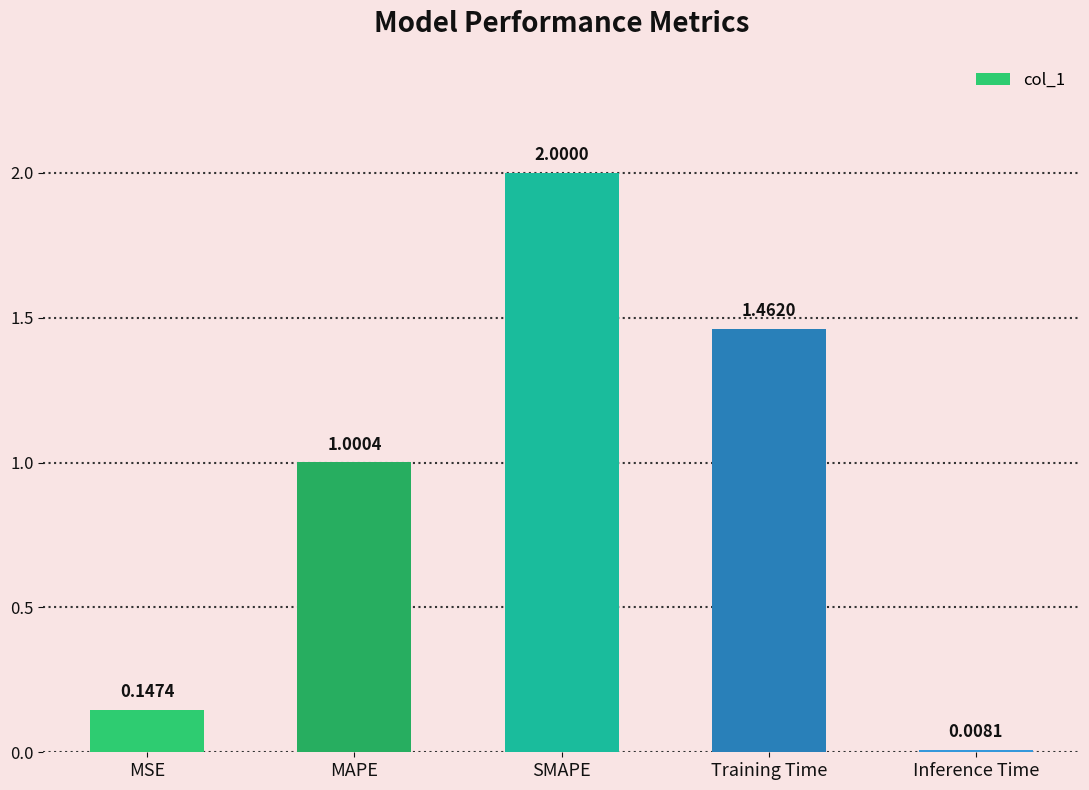

Count the number of data series in this chart.

1